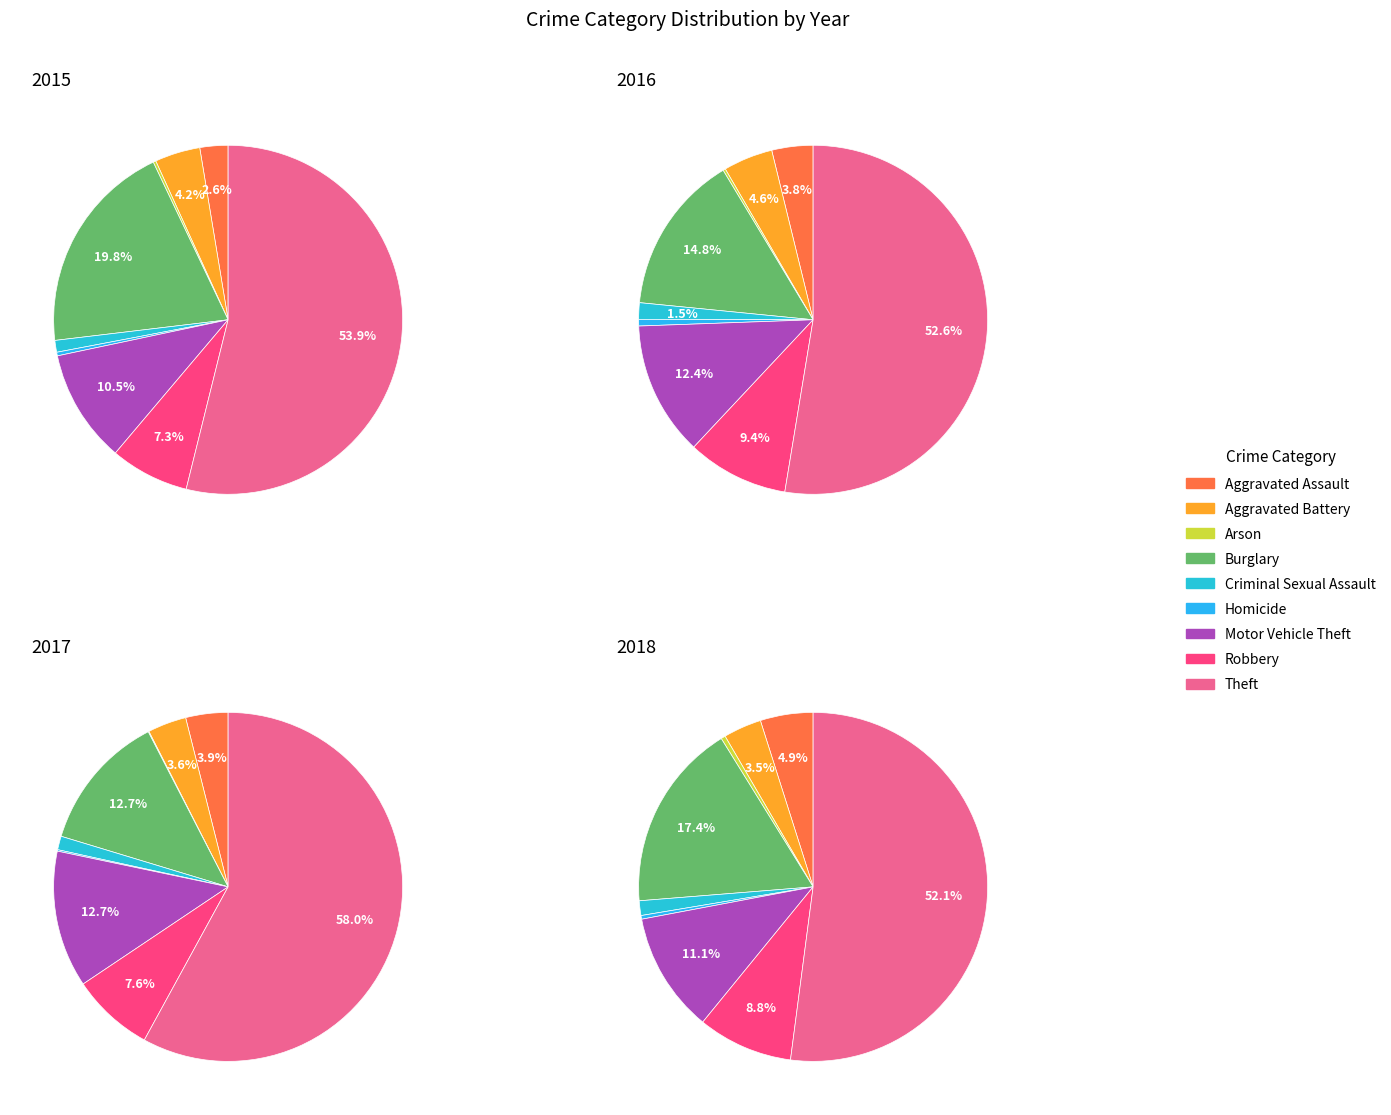

To the nearest percent, what portion does Aggravated Assault represent?

3%